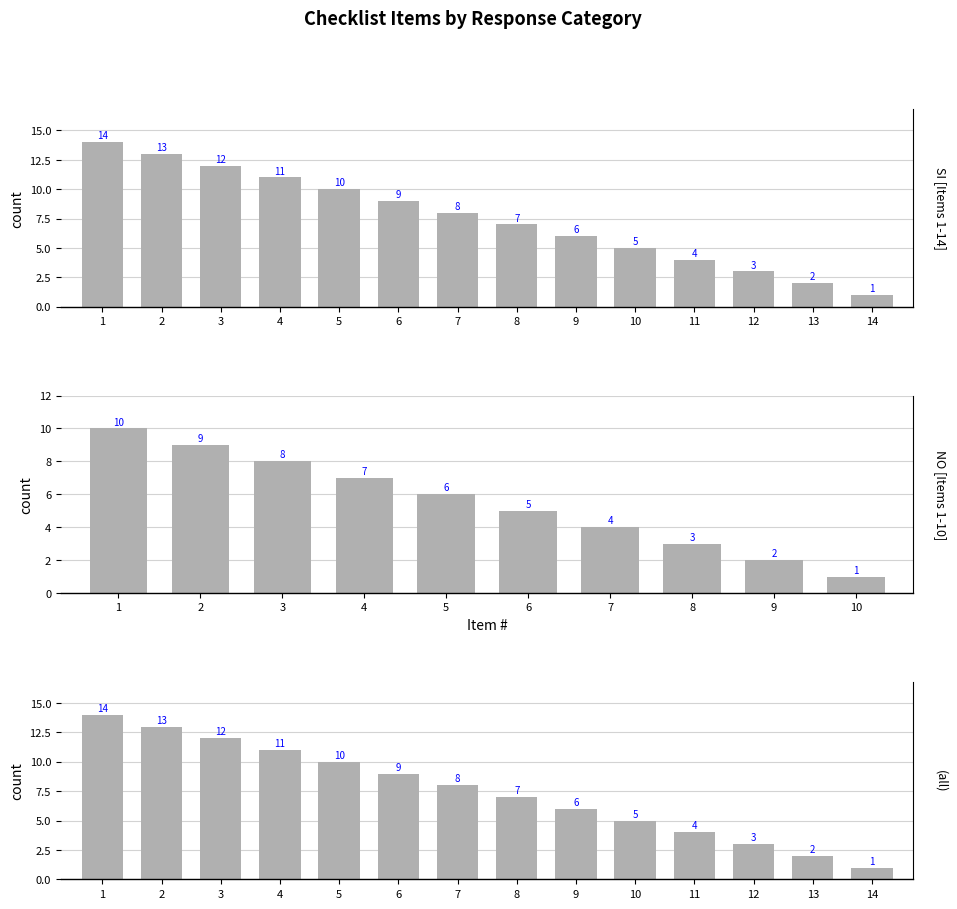

At which label is the value closest to 7?

8